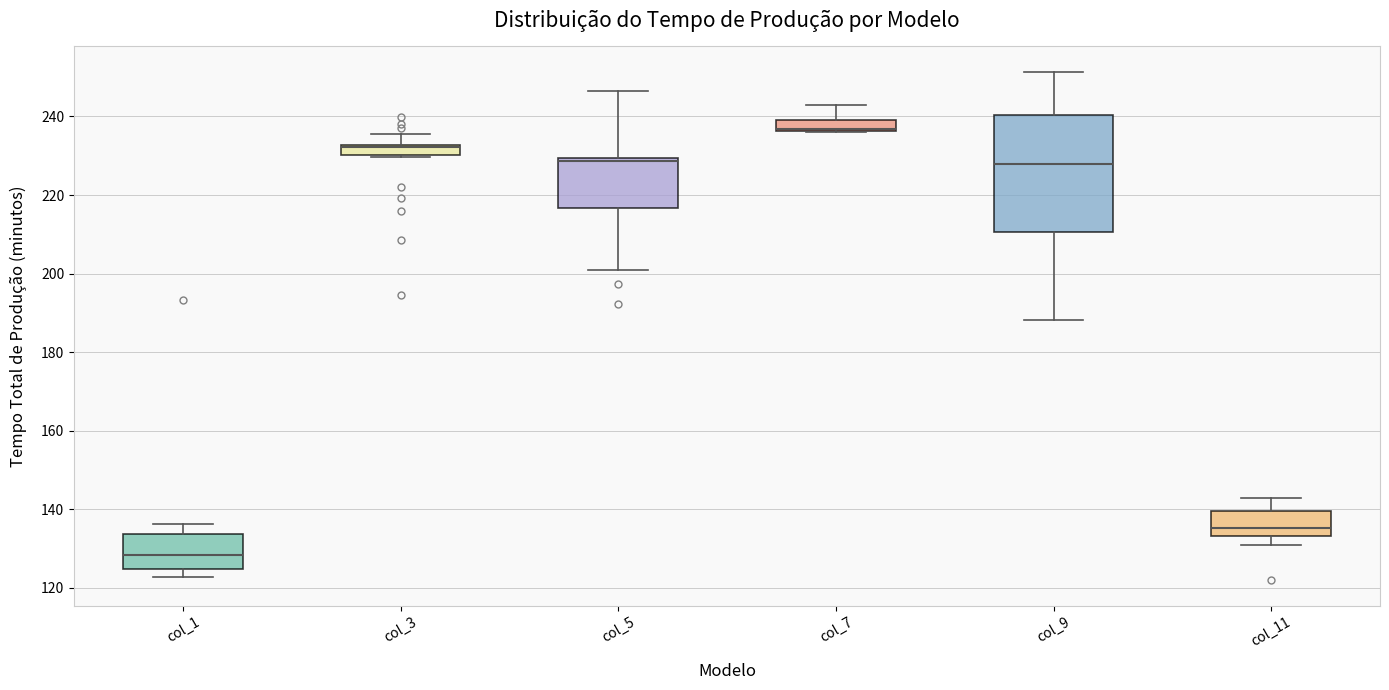

Where is the upper edge of the box for col_9 on the y-axis? The values are not printed on the chart, so give them approximately, as read against the axis.

240